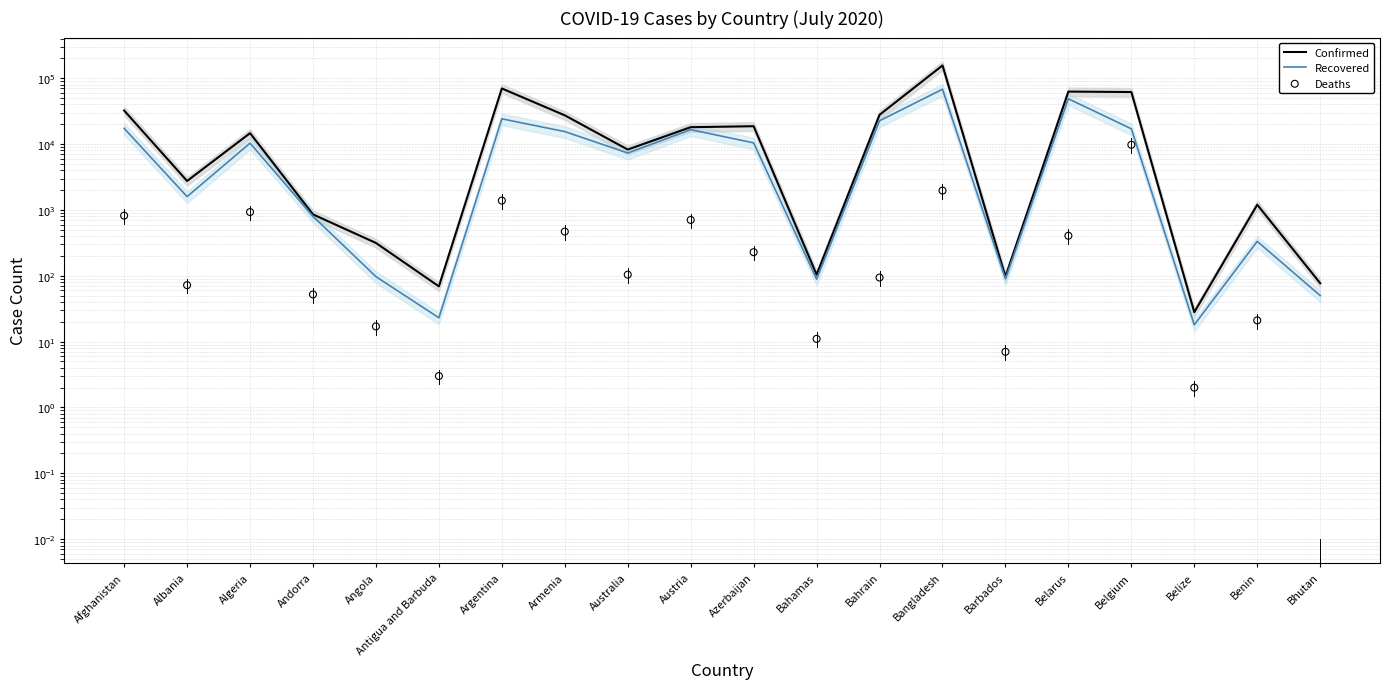

Is the value of Deaths at Angola greater than the value of Confirmed at Albania?

No